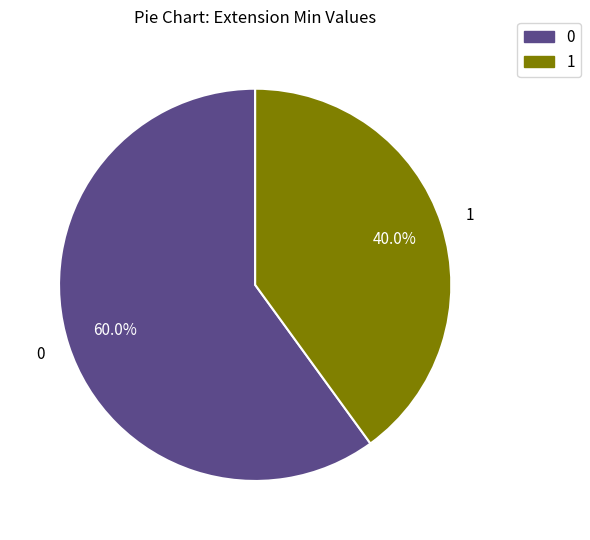

Does any single category account for the majority?

Yes